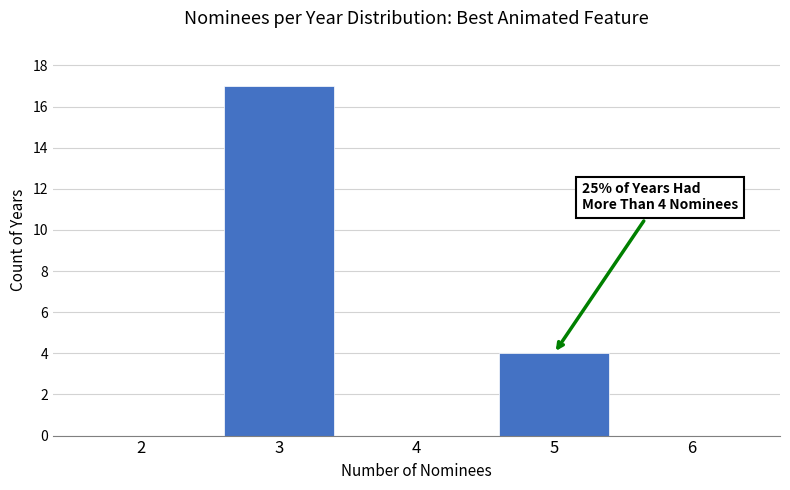

Reading left to right, extract all data points from this chart.

2=0	3=17	4=0	5=4	6=0